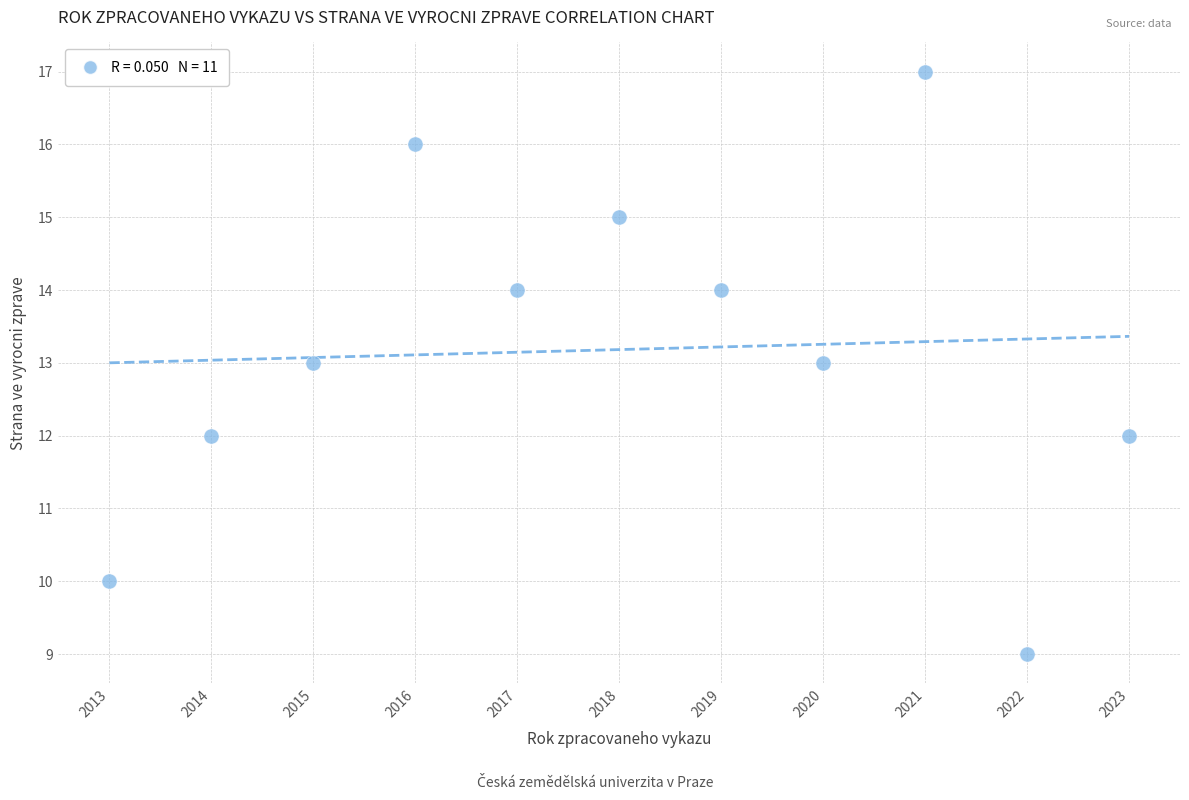

What is the range of X values (max minus min)?

10